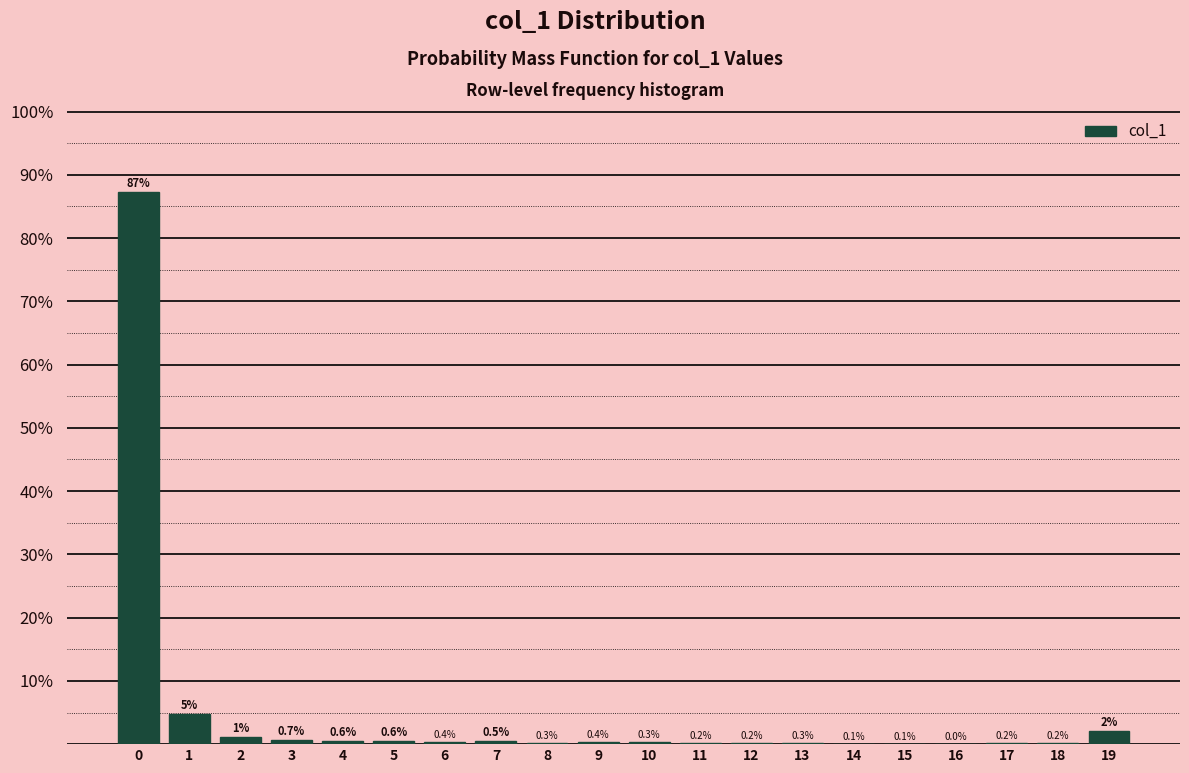

Between 11 and 9, which is larger?

9